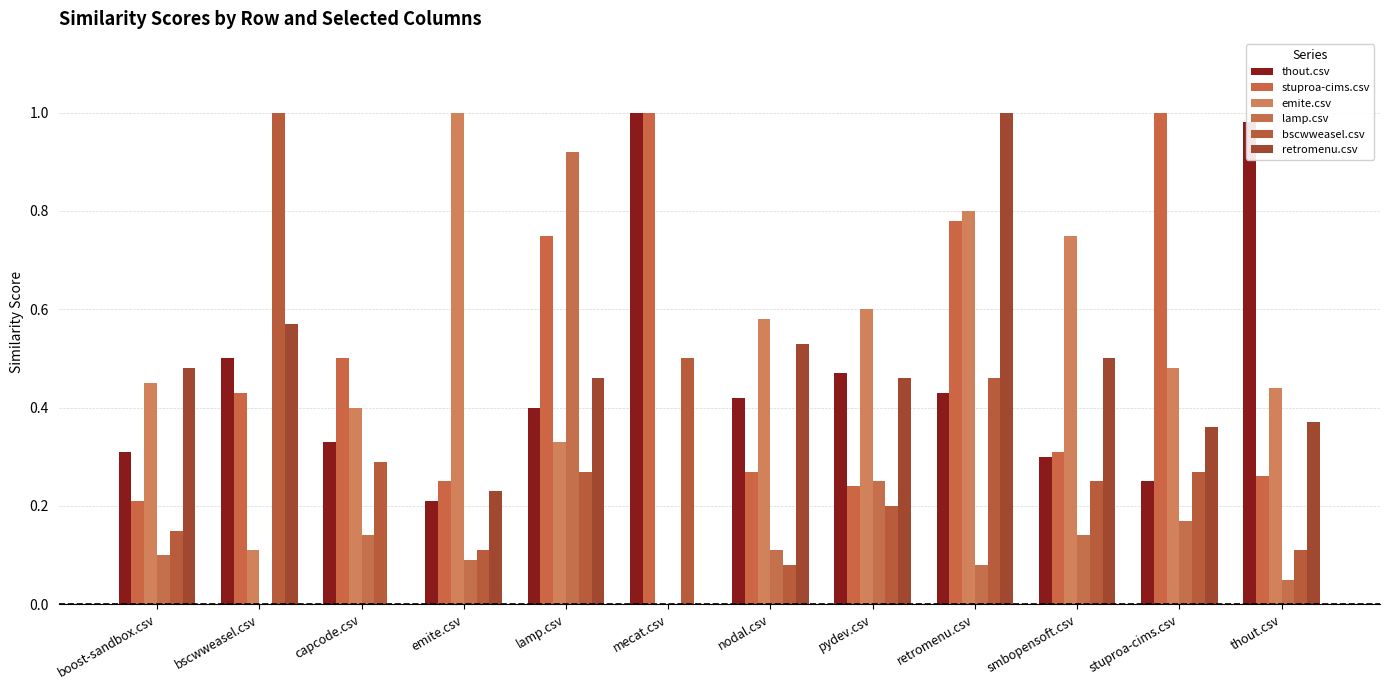

Are the bars grouped side by side (vs. stacked)?

Yes